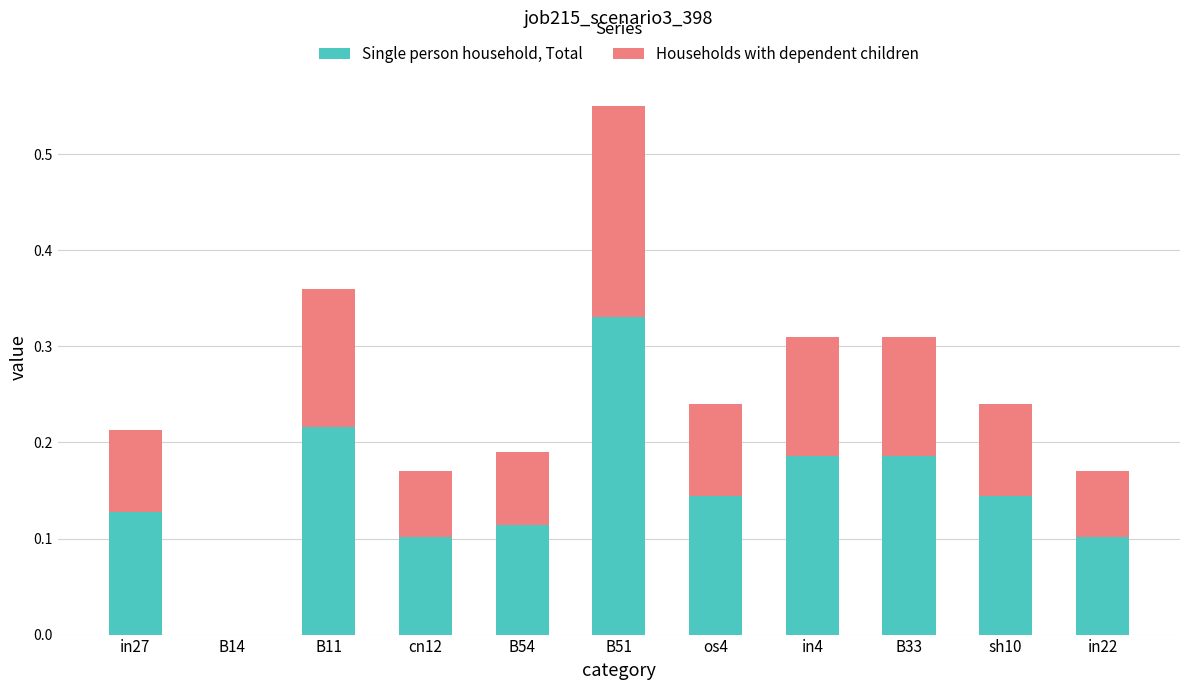

At which label does Single person household, Total reach its peak?

B51